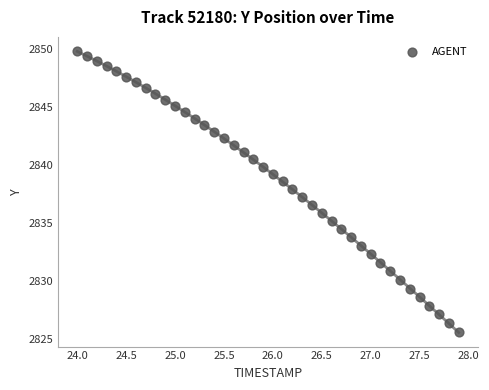

What is the range of Y values (max minus min)?

24.2